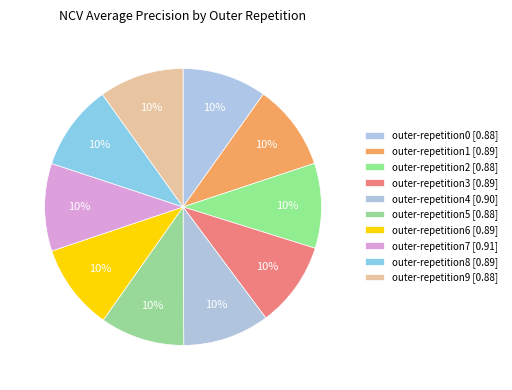

How many slices are in this pie chart?

10